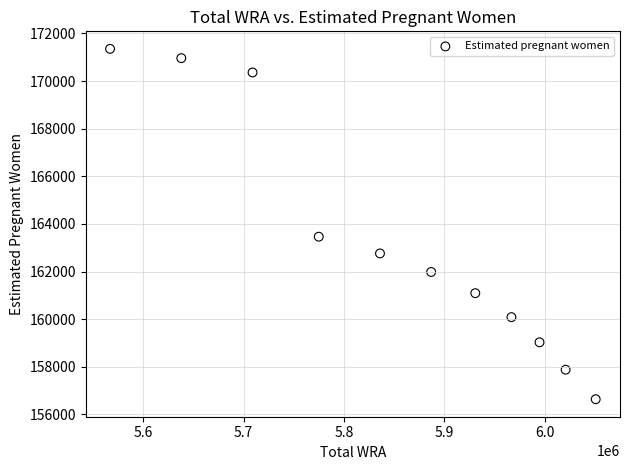

What is the average Y value?

163236.4